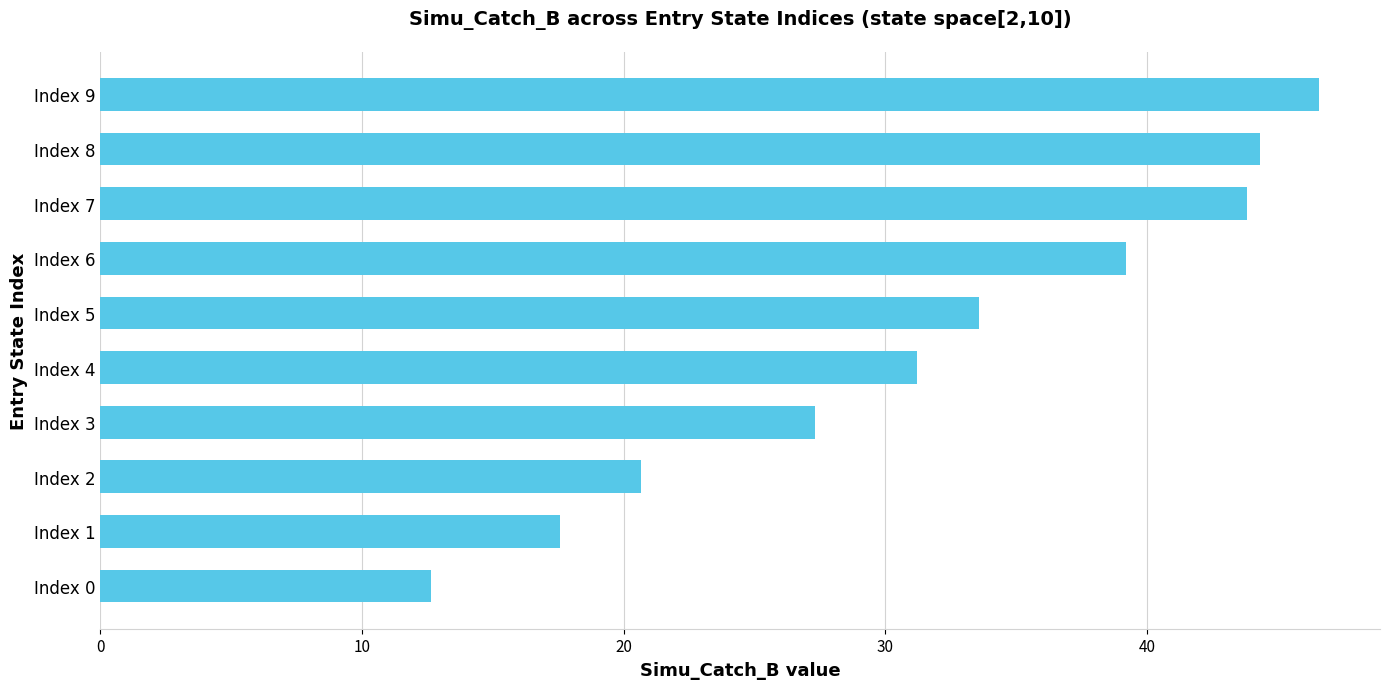

Reading bottom to top, list all the values displayed in this chart.

12.7	17.6	20.7	27.3	31.2	33.6	39.2	43.8	44.3	46.6